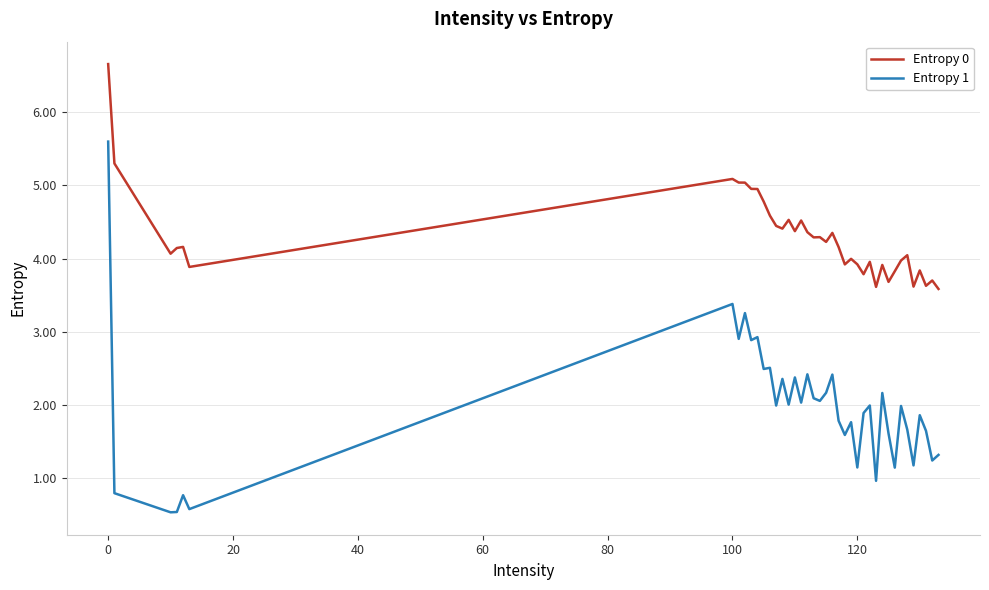

True or false: Entropy 0 and Entropy 1 intersect in this chart.

False